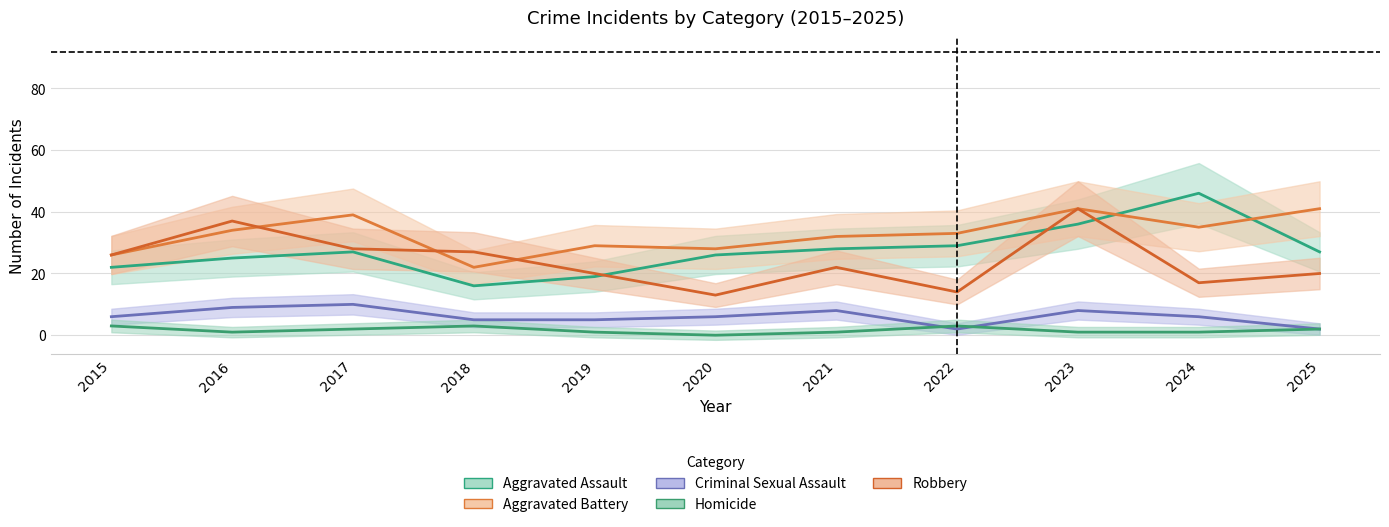

How many lines are shown in the chart?

5